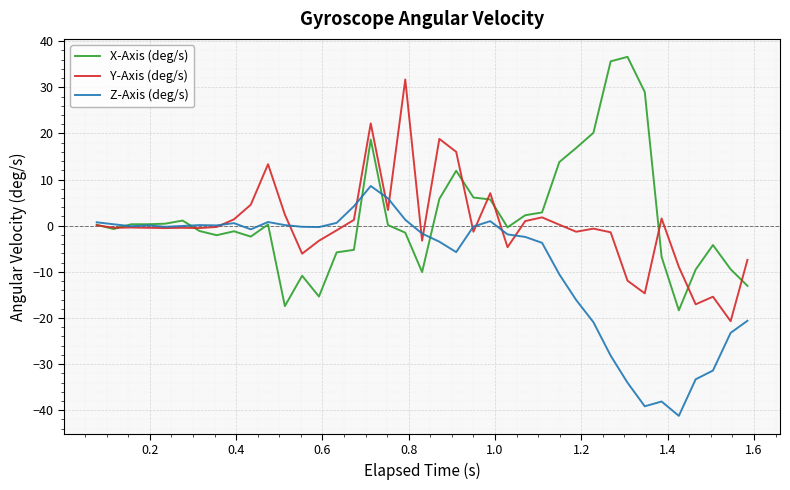

What is the highest value of the X-Axis (deg/s) series?

36.6